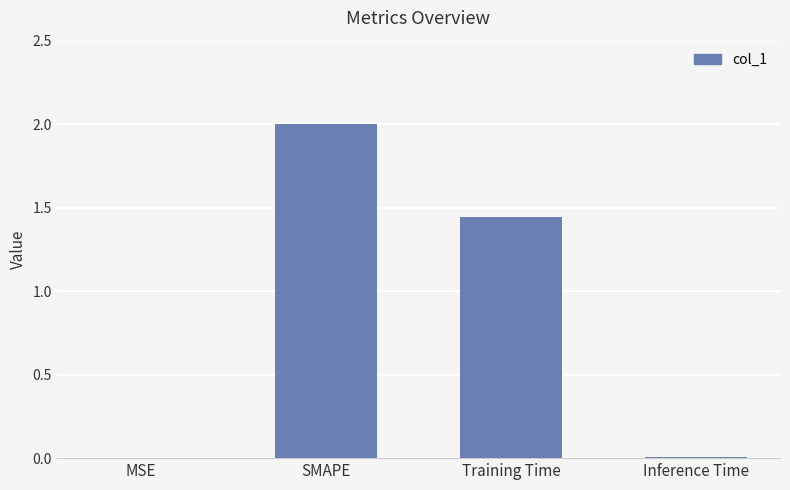

What is the sum of the values at Training Time and SMAPE?

3.4